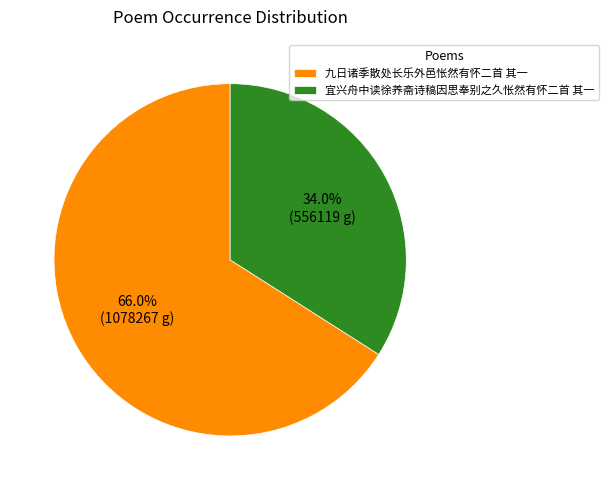

Does any single category account for the majority?

Yes